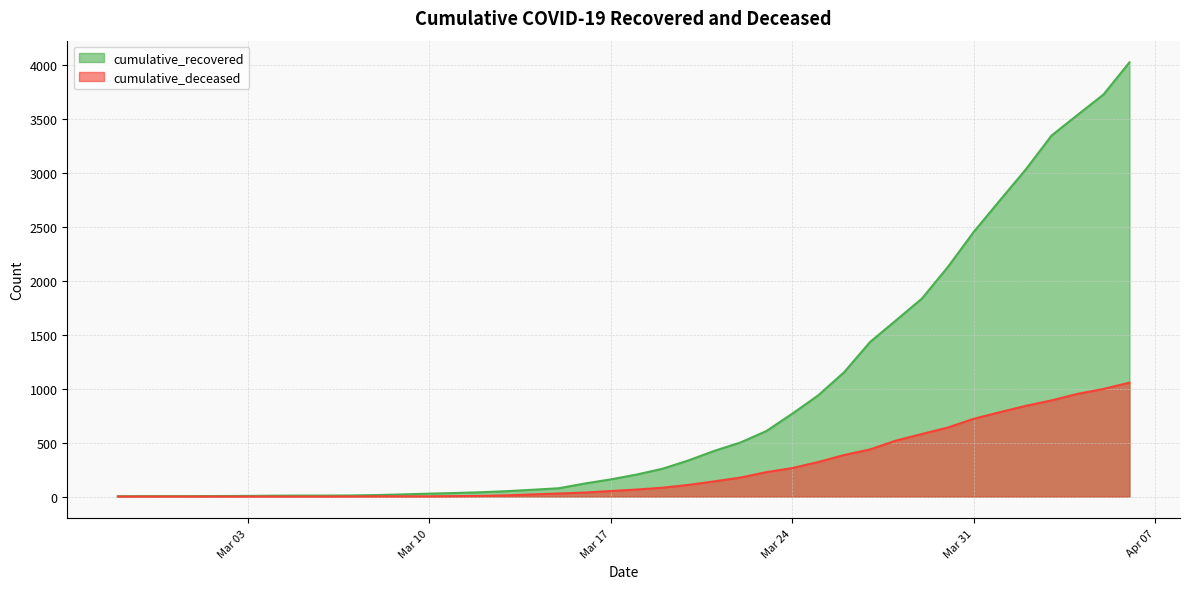

How many series are shown in this chart?

2